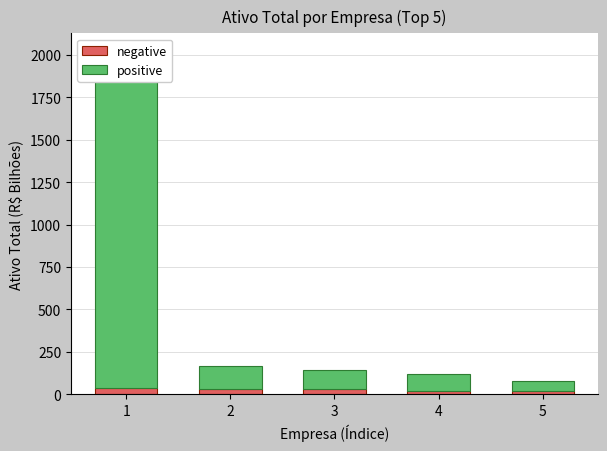

Reading left to right, what are all the values shown in this chart?

negative: 36.4	30.5	30.4	18.9	18.2
positive: 1988.6	137.4	115.1	98.6	61.9